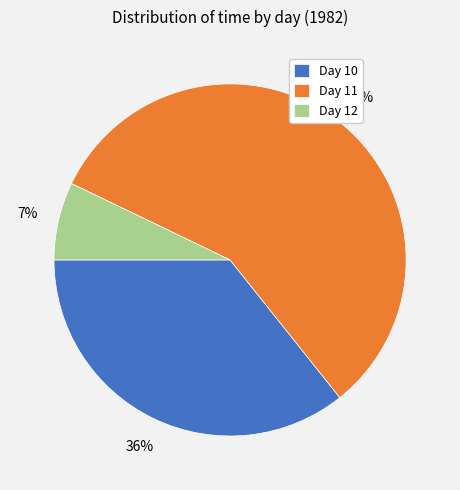

To the nearest percent, what portion does Day 10 represent?

36%